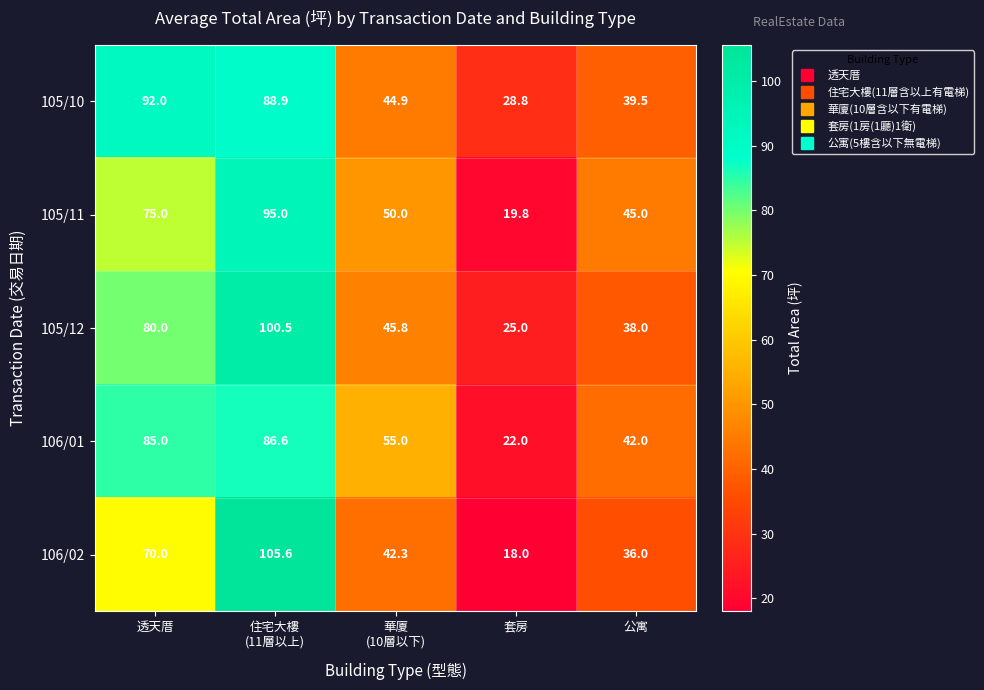

Which series has the largest range (max minus min)?

106/02